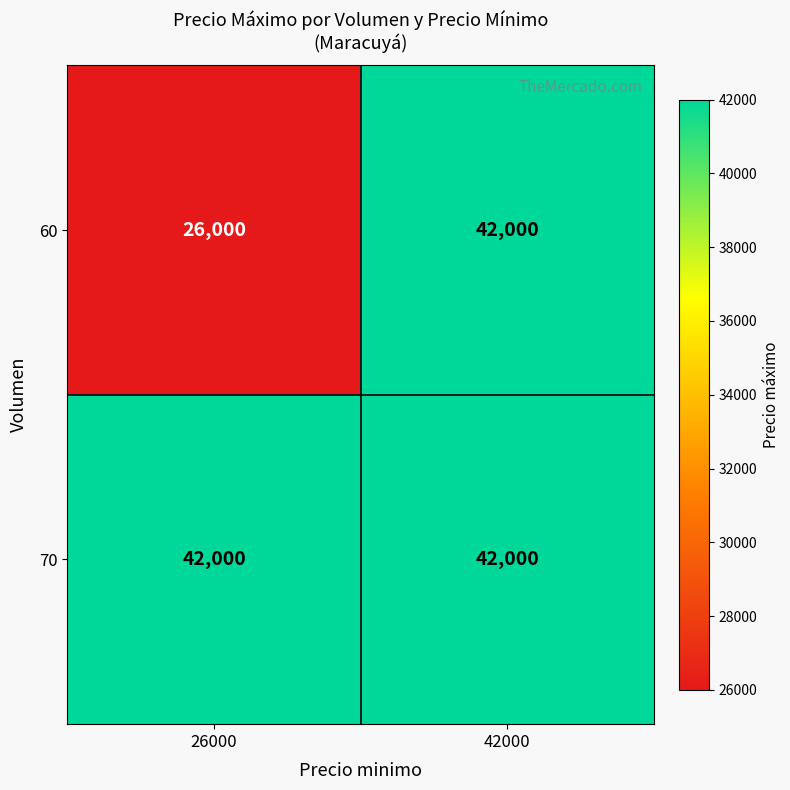

What is the difference between the 60 values at 42000 and 26000?

16000